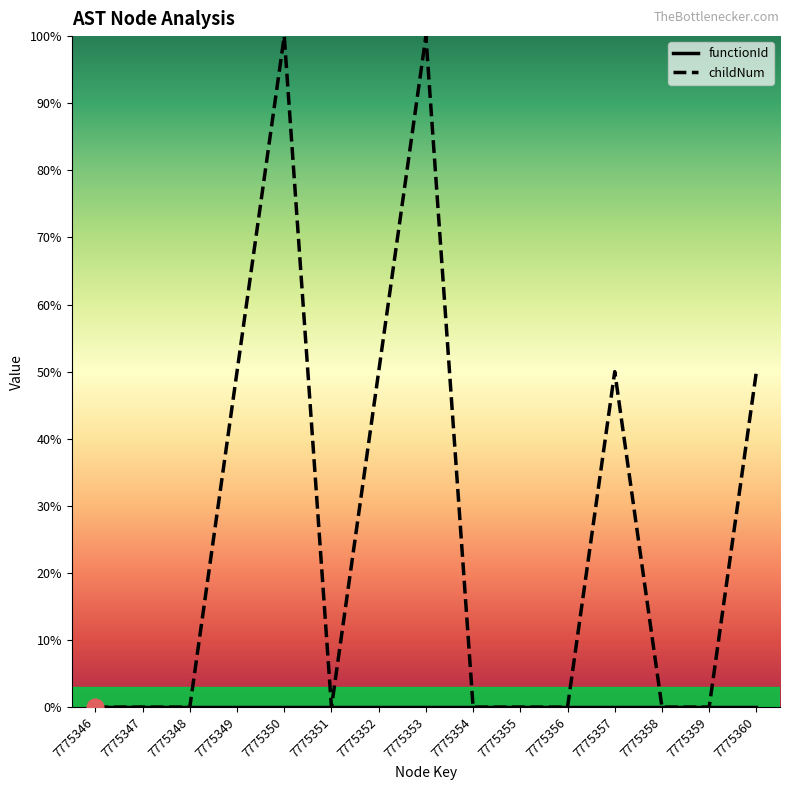

Reading left to right, what are all the values shown in this chart?

7775346=0	7775347=0	7775348=0	7775349=50	7775350=100	7775351=0	7775352=50	7775353=100	7775354=0	7775355=0	7775356=0	7775357=50	7775358=0	7775359=0	7775360=50